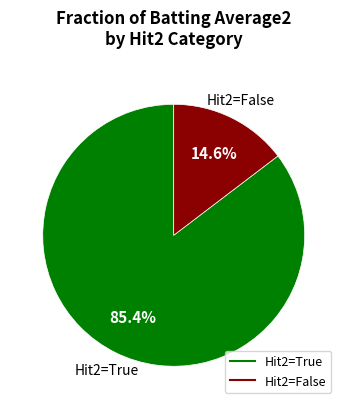

Is there any slice that represents more than half of the pie?

Yes